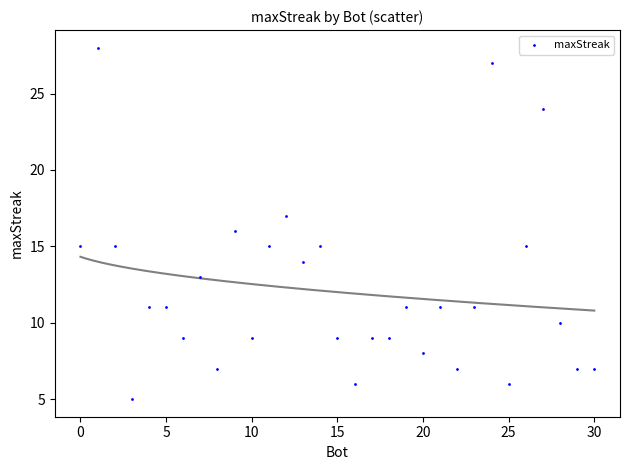

What is the range of Y values (max minus min)?

23